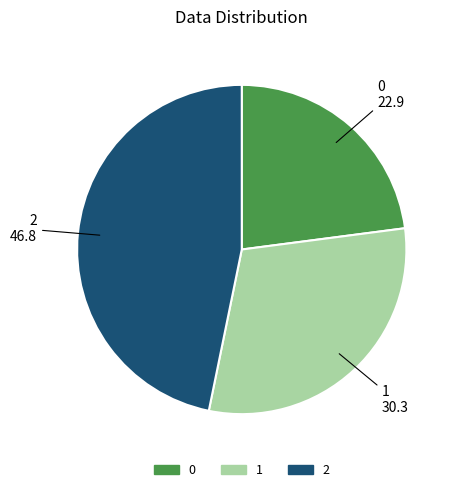

Does 1 represent more than half of the total?

No